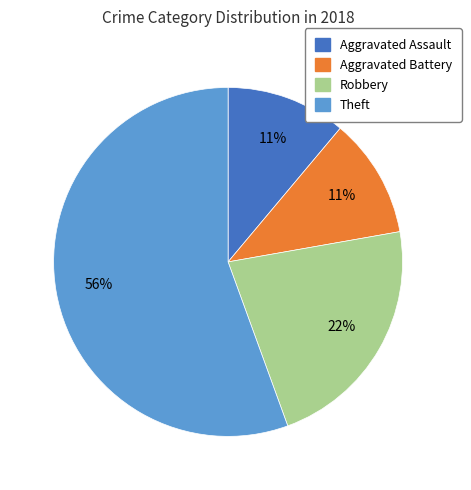

Do Robbery and Theft together represent more than half of the pie?

Yes